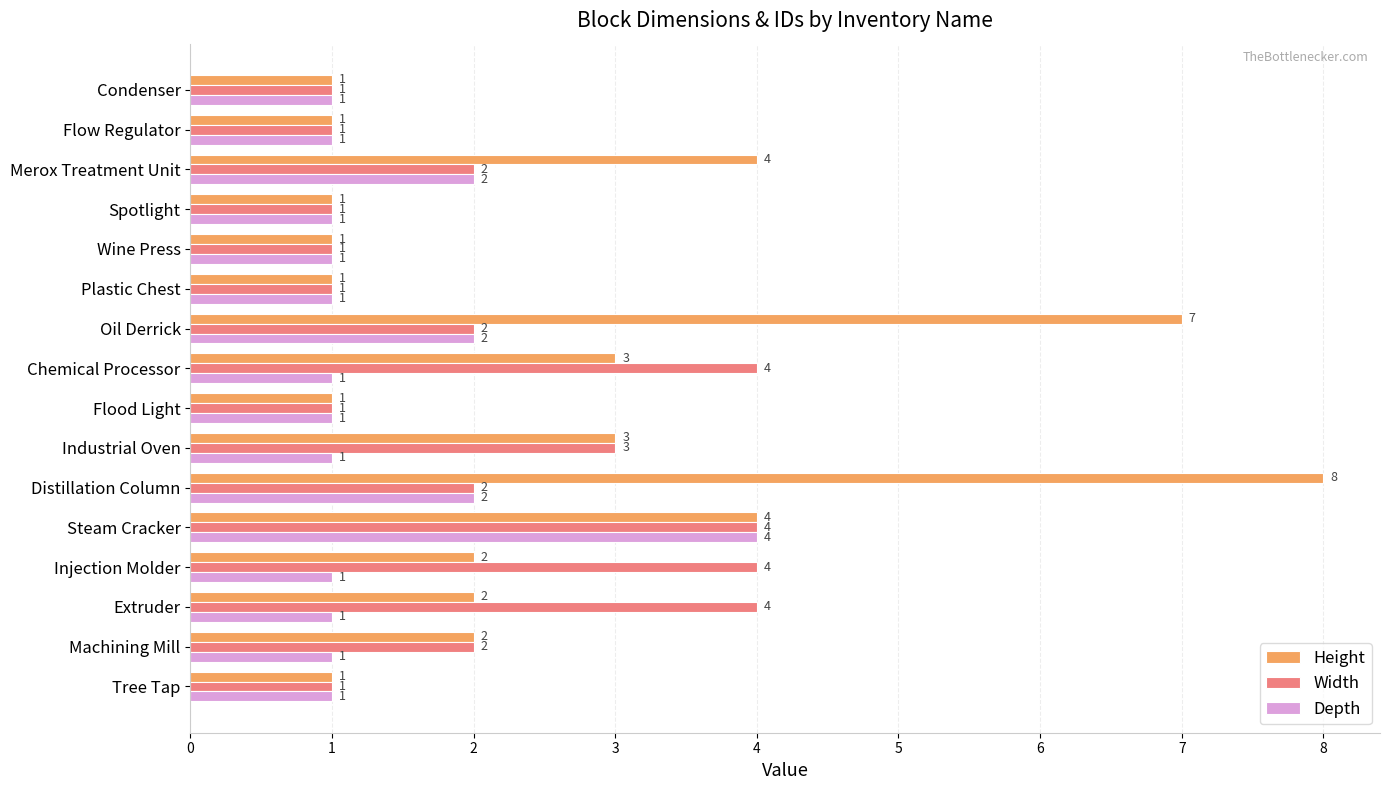

What is the total value across all series at Spotlight?

3